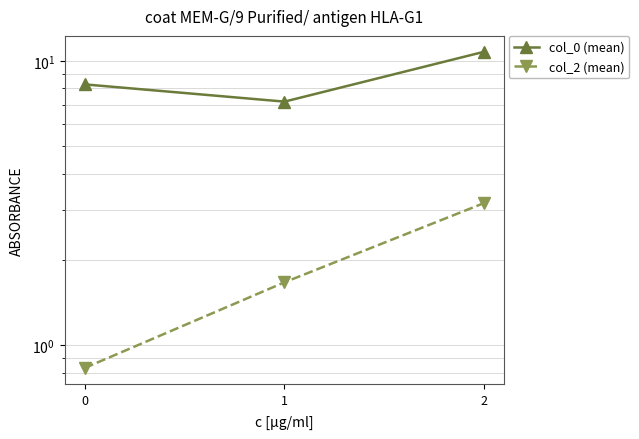

Rank the categories by col_0 (mean) value from lowest to highest.

1, 0, 2